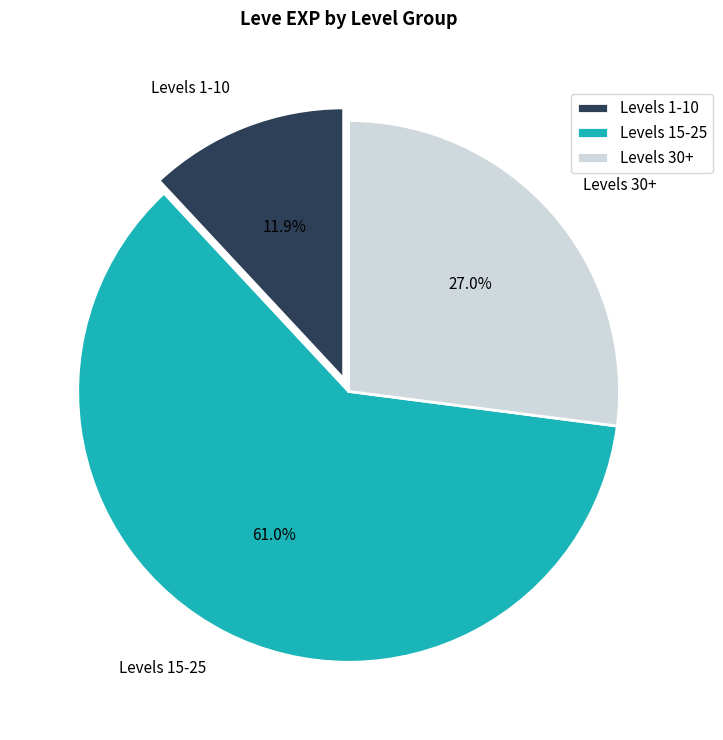

How much of the chart is everything except Levels 1-10?

88.1%